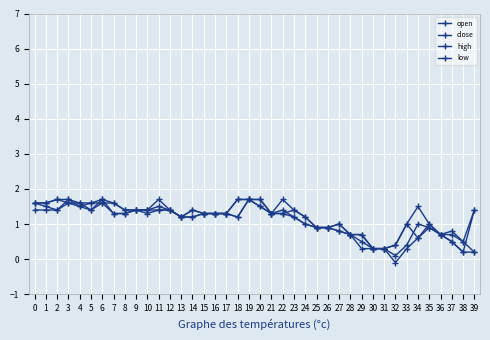

Rank the series at 20 from highest to lowest value.

open, high, close, low